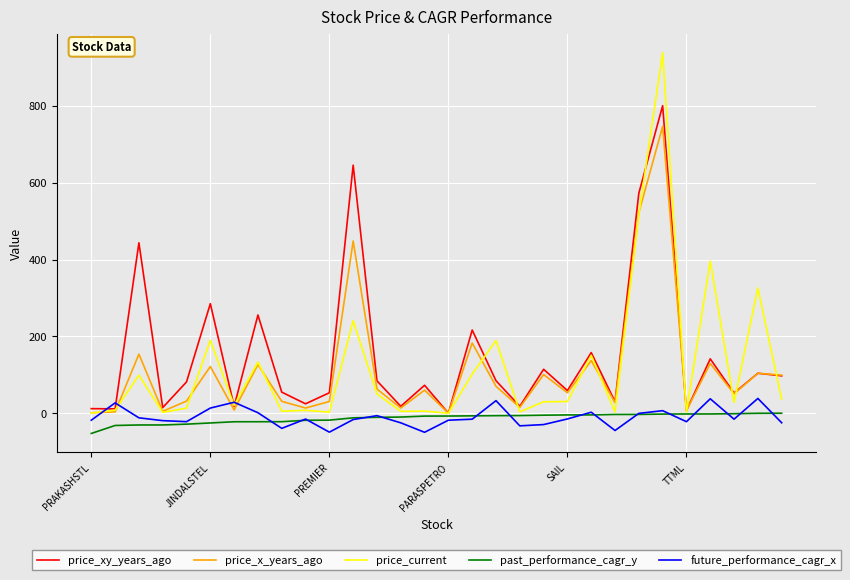

Which series has the widest spread of values?

price_current